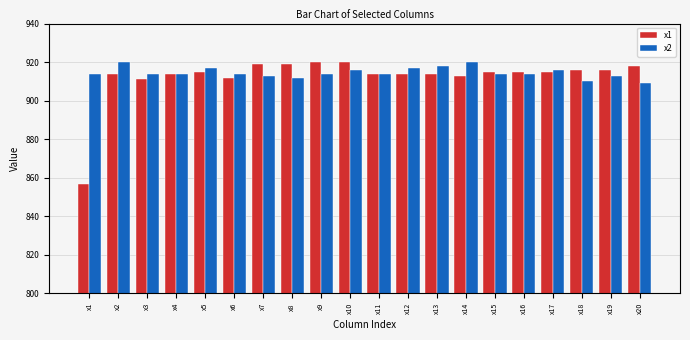

Reading left to right, list all the values displayed in this chart.

x1: x1=857	x2=914	x3=911	x4=914	x5=915	x6=912	x7=919	x8=919	x9=920	x10=920	x11=914	x12=914	x13=914	x14=913	x15=915	x16=915	x17=915	x18=916	x19=916	x20=918
x2: x1=914	x2=920	x3=914	x4=914	x5=917	x6=914	x7=913	x8=912	x9=914	x10=916	x11=914	x12=917	x13=918	x14=920	x15=914	x16=914	x17=916	x18=910	x19=913	x20=909